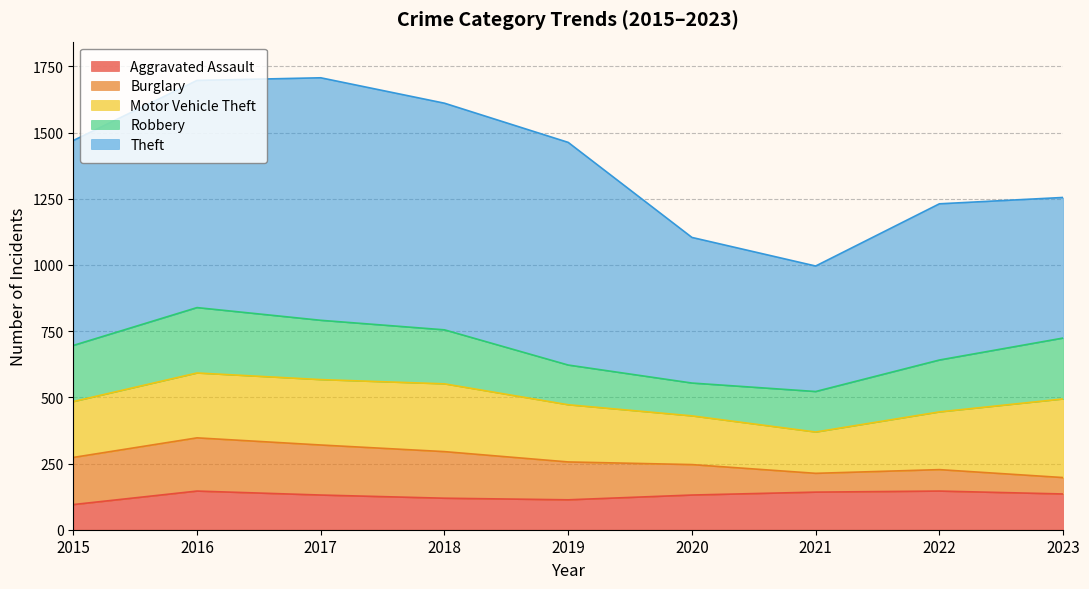

Does the chart display data point markers on the line(s)?

No